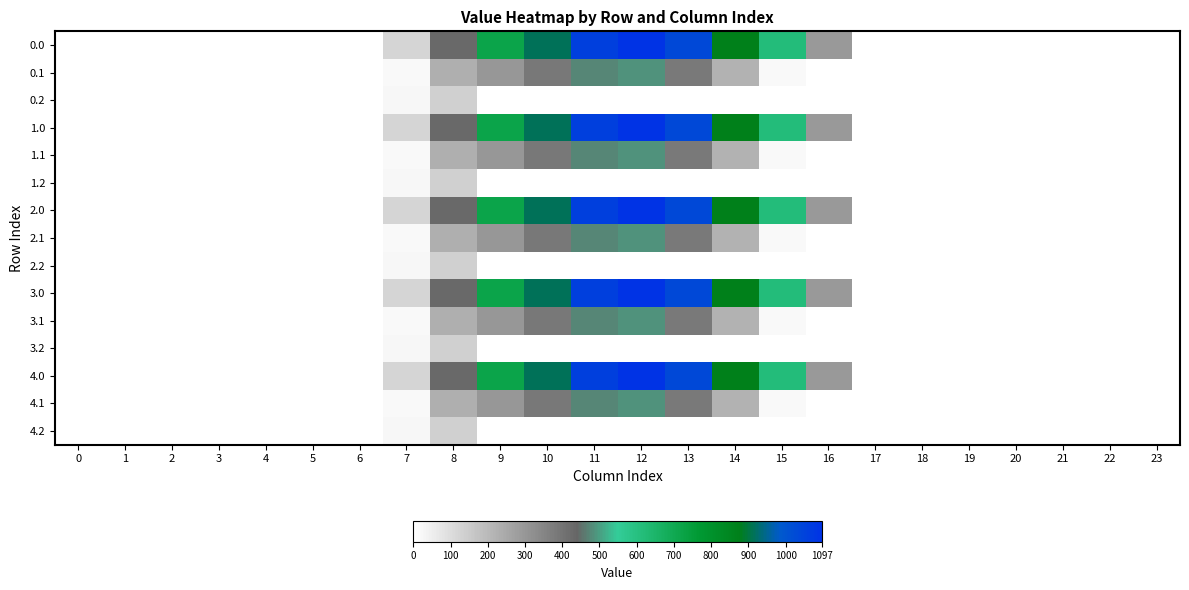

How many distinct data groups are displayed?

15